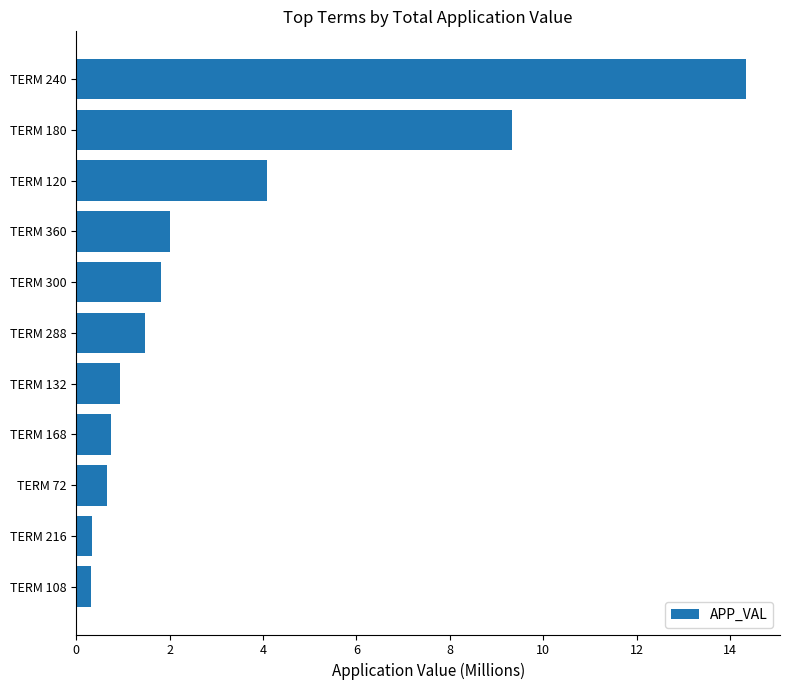

What is the difference between the second highest and second lowest values?

9.0